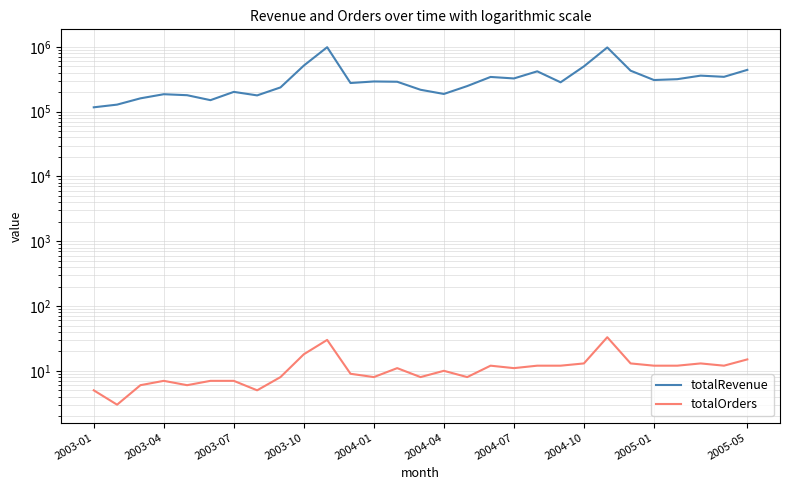

How many values in the totalOrders series are below 11?

14